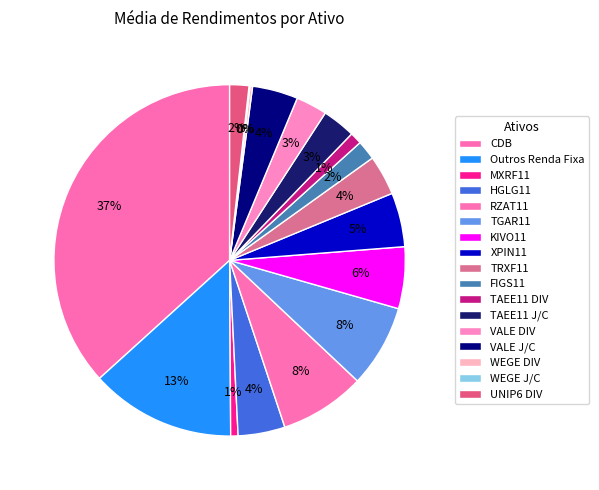

How many slices are in this pie chart?

17